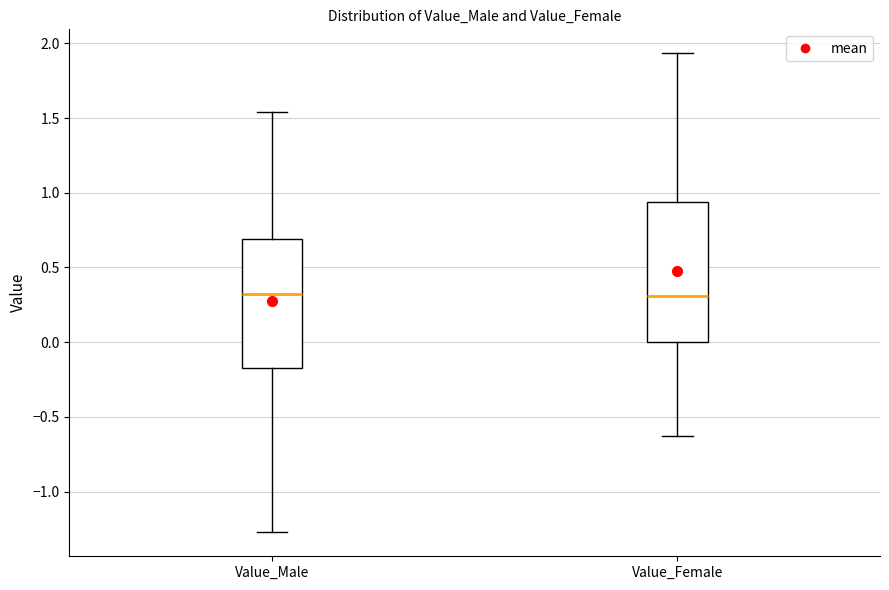

Reading left to right, read every box against the y-axis: the position of its median line, the range the box covers, and the ends of its whiskers. The values are not printed on the chart, so give them approximately, as read against the axis.

Value_Male: median 0.30, box -0.15 to 0.70, whiskers -1.25 to 1.55
Value_Female: median 0.30, box 0.00 to 0.95, whiskers -0.65 to 1.95